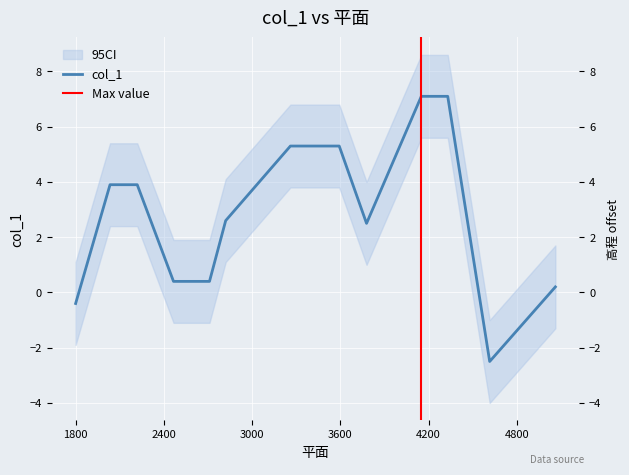

At which label is the value closest to 2?

3778.1